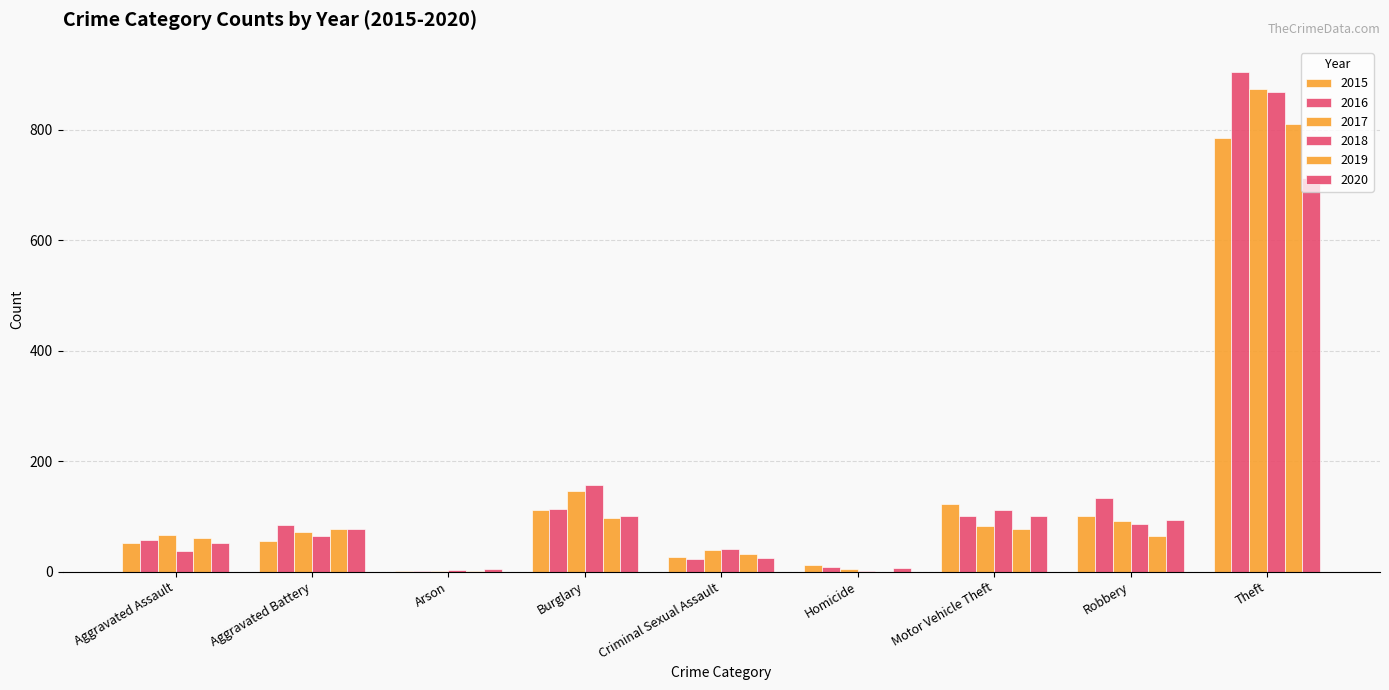

How many categories are shown in the chart?

9